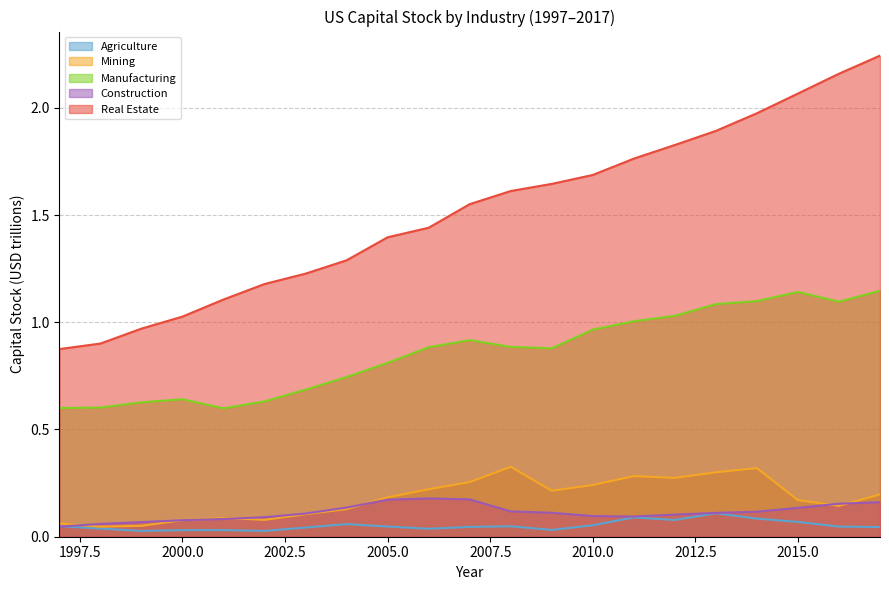

How many data points does each series have?

21